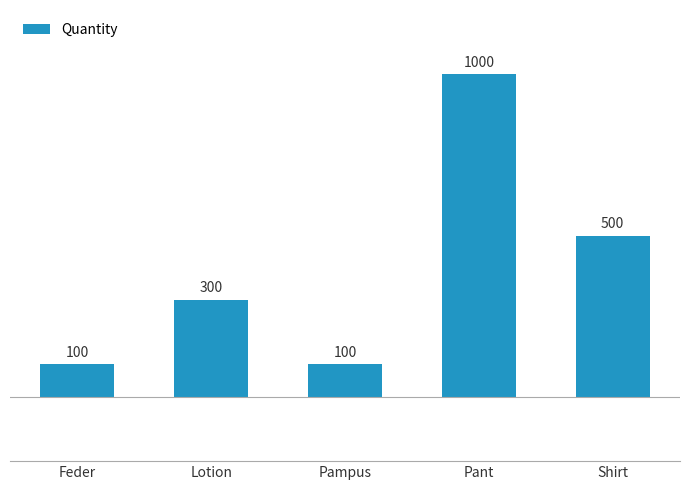

What is the label of the 5th bar from the right?

Feder